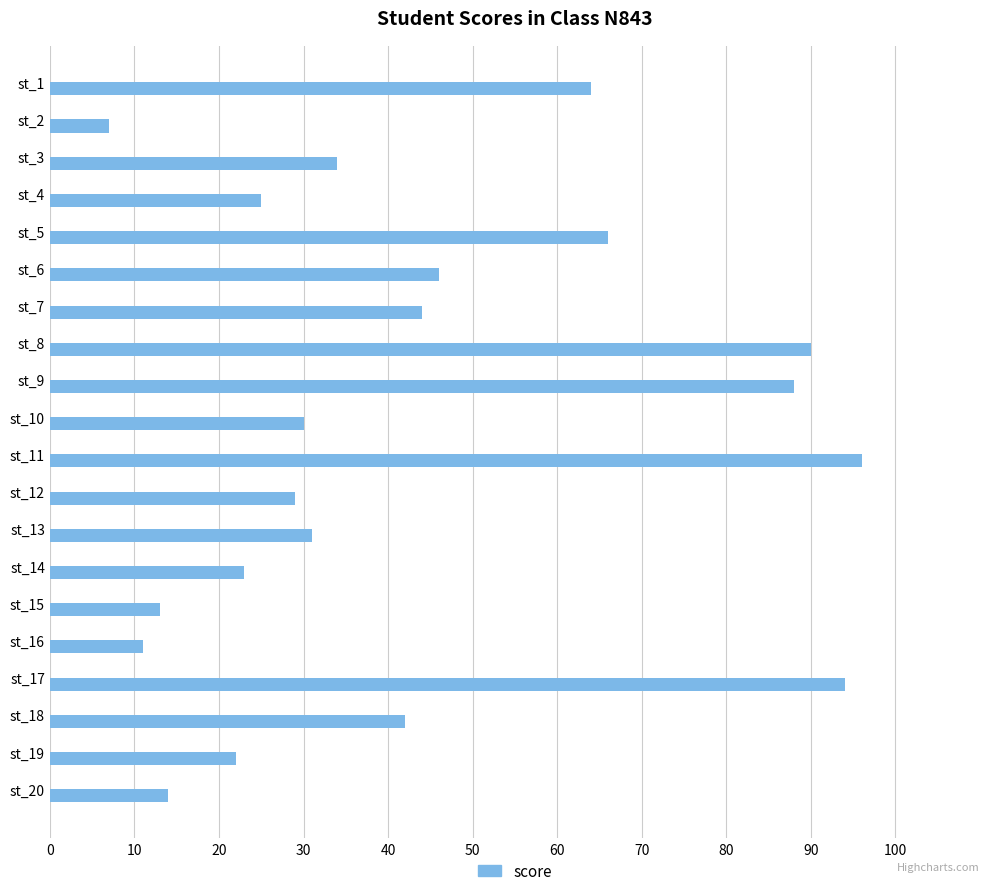

Reading bottom to top, list all the values displayed in this chart.

14	22	42	94	11	13	23	31	29	96	30	88	90	44	46	66	25	34	7	64